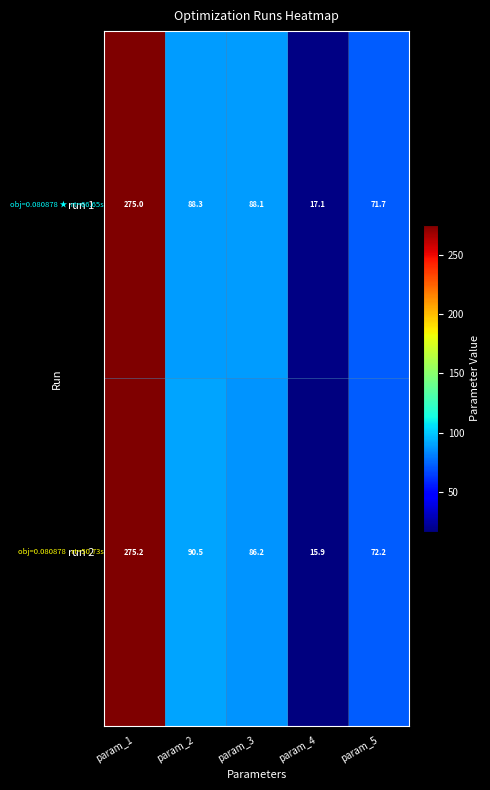

How many data points does each series have?

5